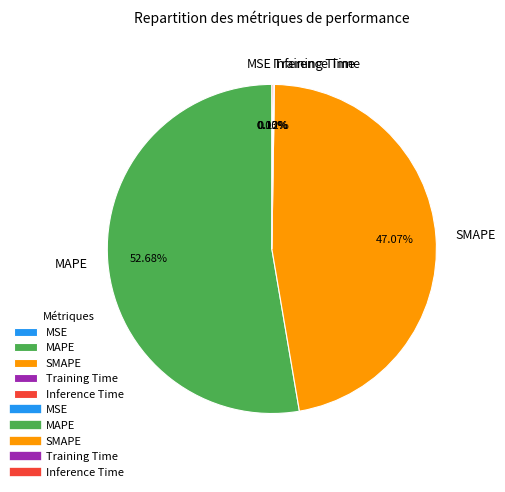

Does MAPE represent more than half of the total?

Yes